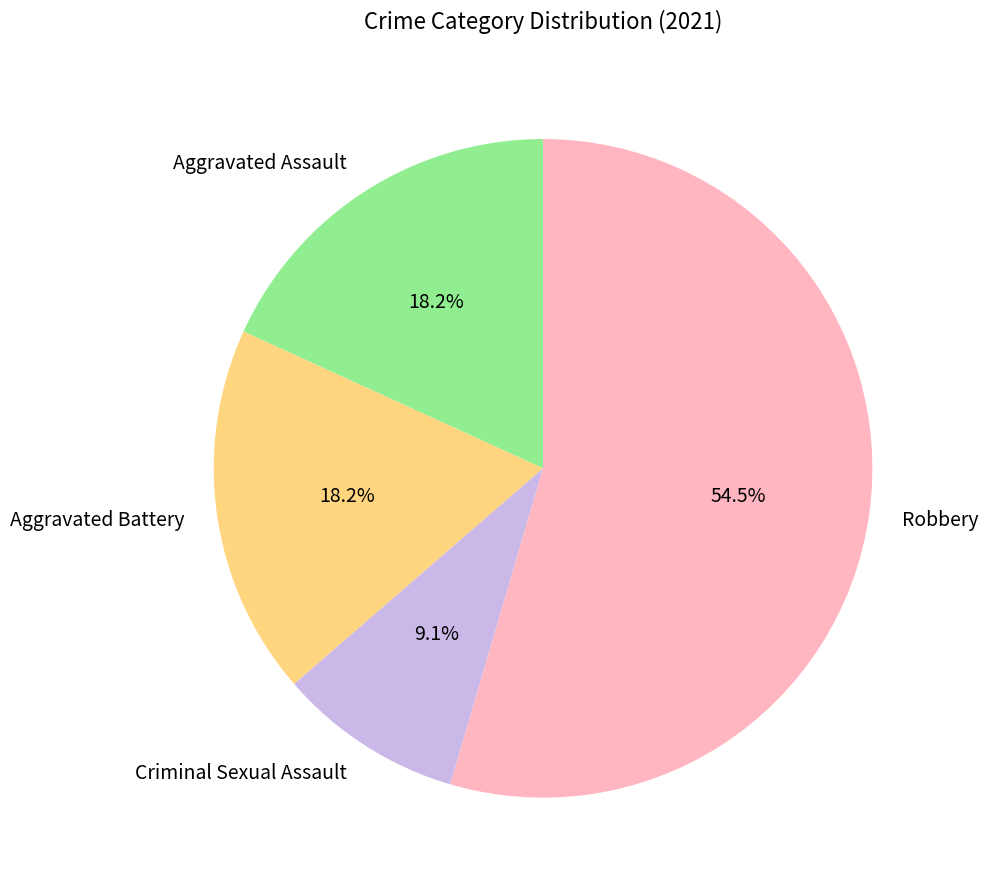

Between Aggravated Battery and Criminal Sexual Assault, which is larger?

Aggravated Battery